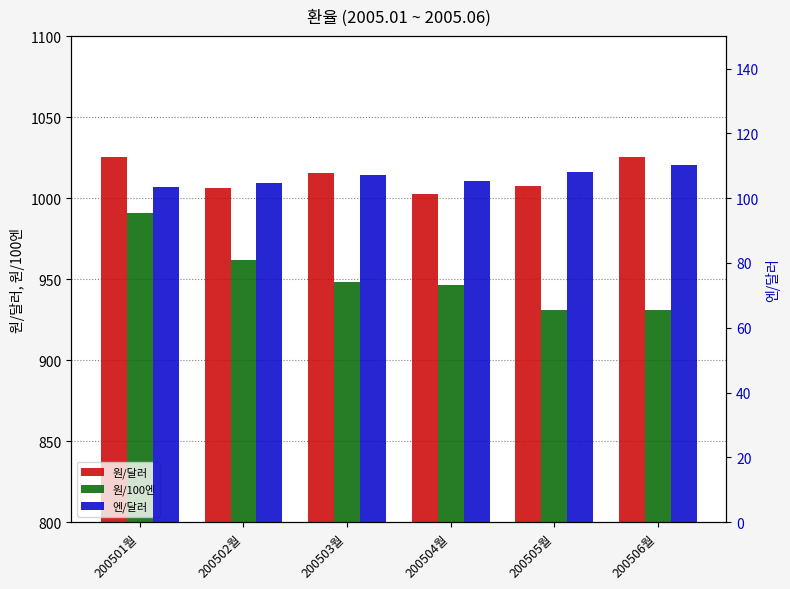

Which series has the largest range (max minus min)?

원/100엔